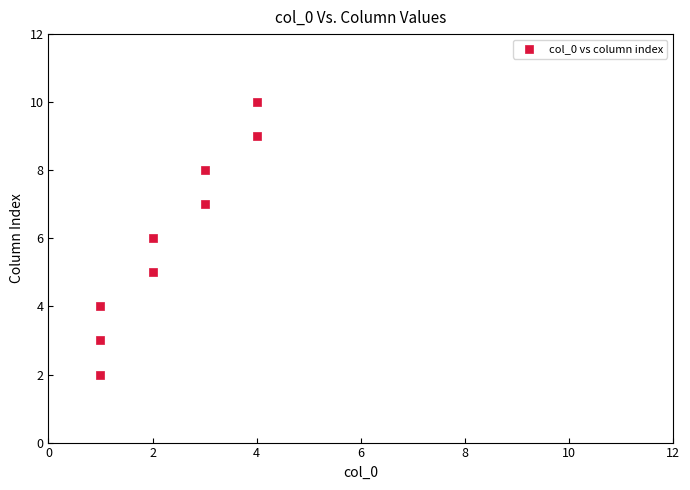

What is the range of Y values (max minus min)?

8